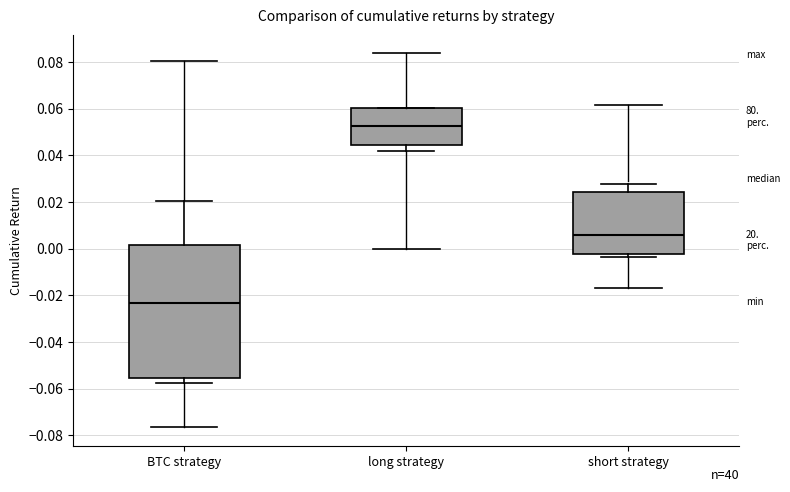

Comparing the boxes themselves (not the whiskers), which one is the tallest?

BTC strategy